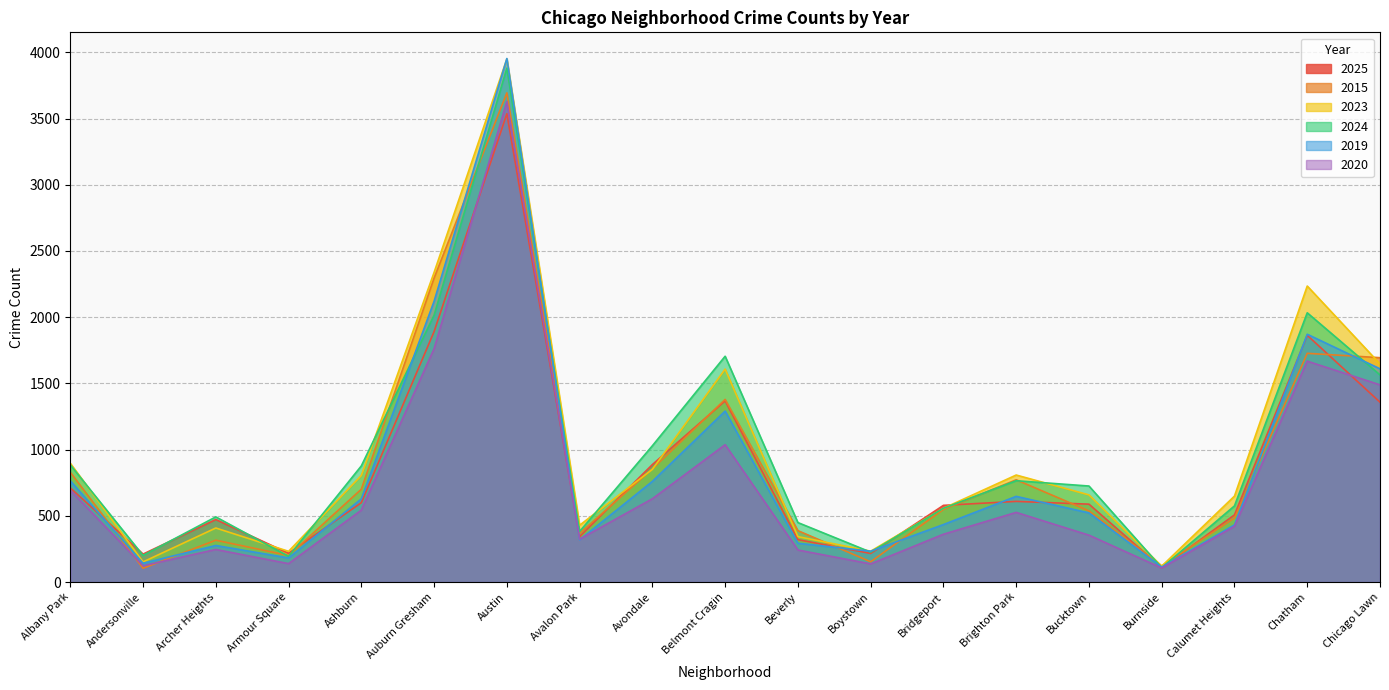

What is the difference between the 2019 values at Belmont Cragin and Avalon Park?

972